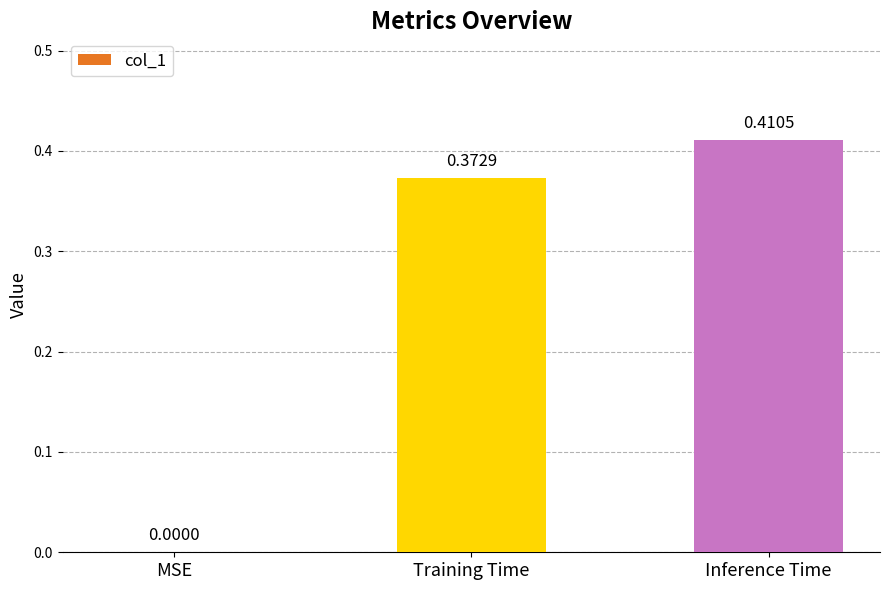

Does the chart contain stacked bars?

No